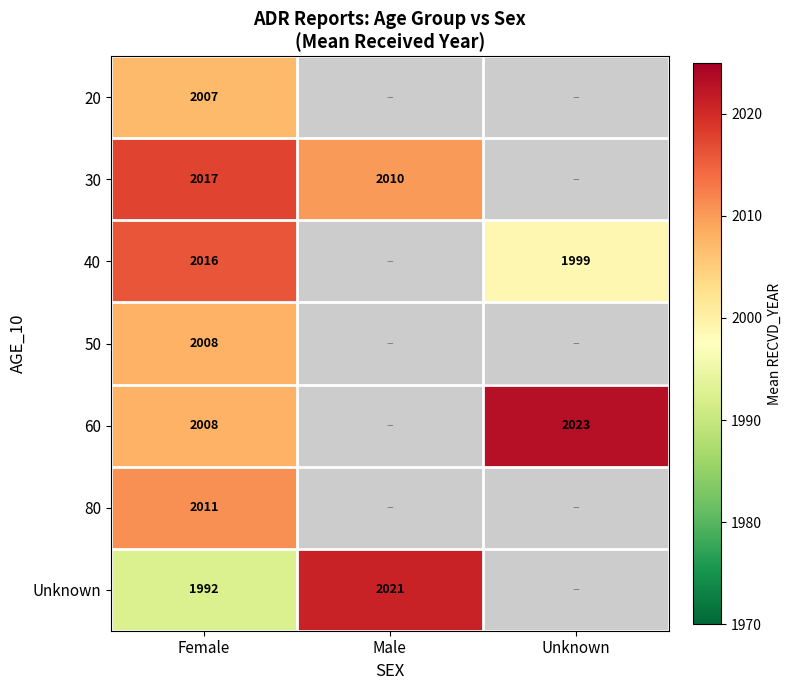

What is the difference between the 60 values at Female and Unknown?

15